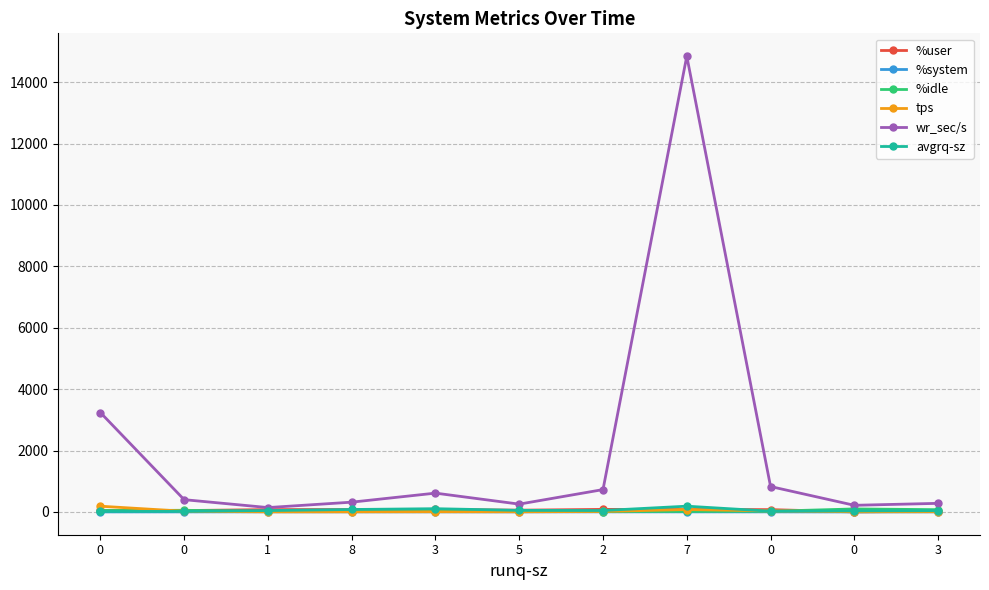

List the labels in order of avgrq-sz value, largest first.

7, 3, 8, 5, 2, 1, 3, 0, 0, 0, 0